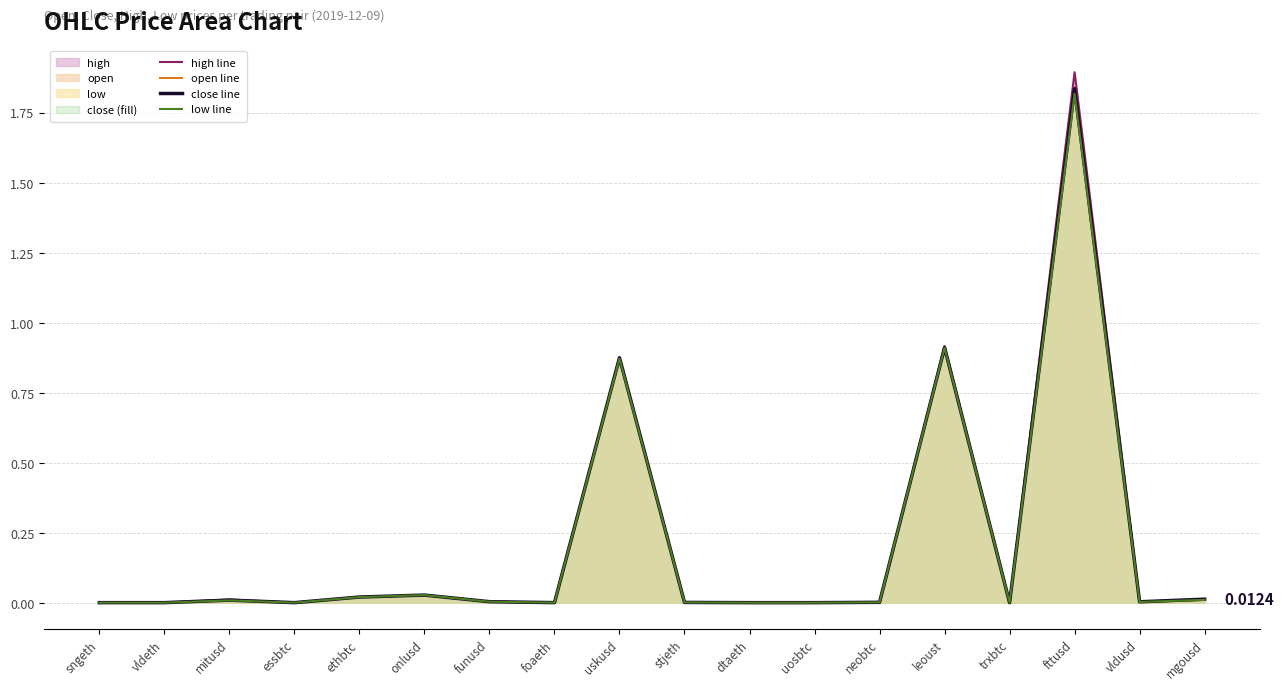

What is the label of the 12th point from the right?

funusd